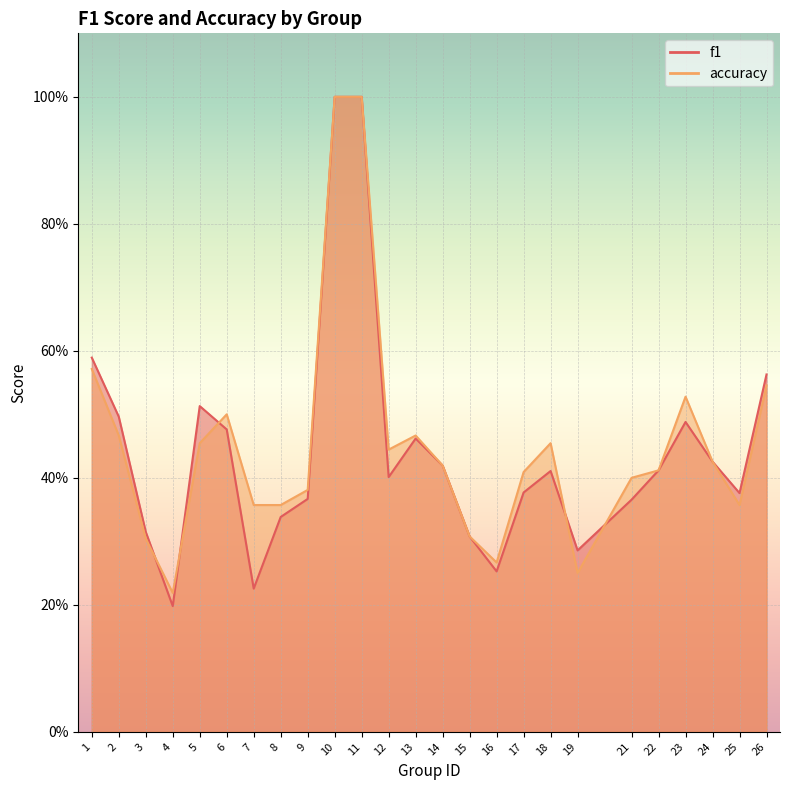

True or false: accuracy has more than 1 points higher than both neighbors.

True